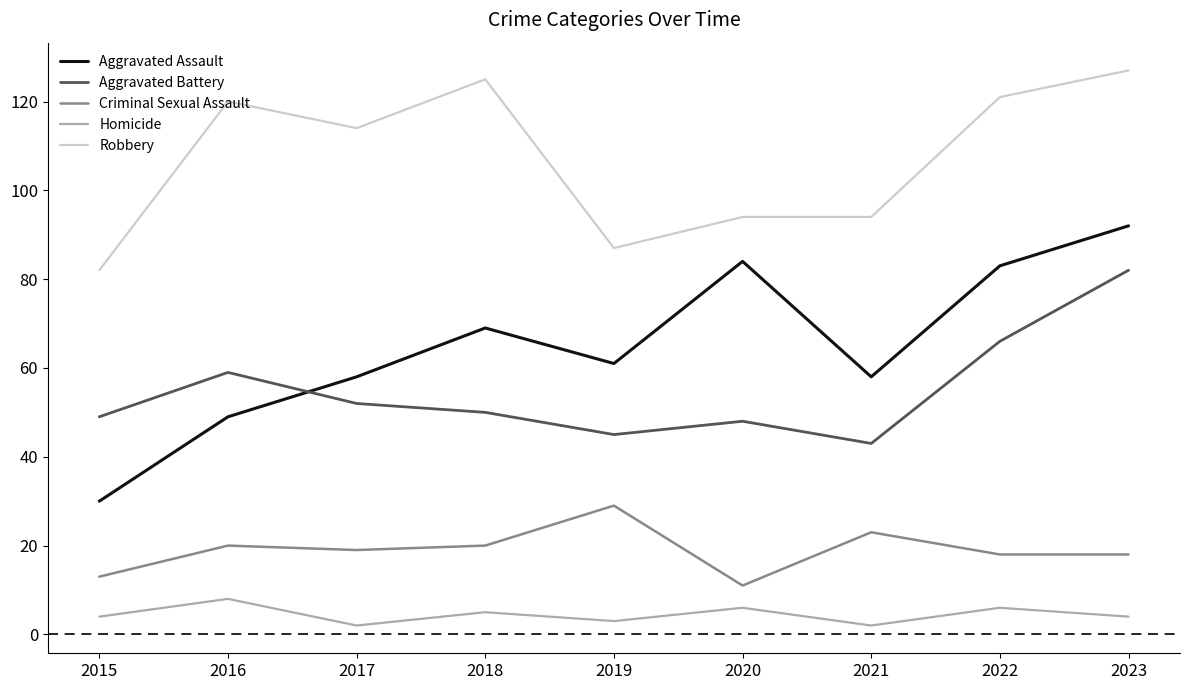

At how many categories does at least one series exceed 54?

9